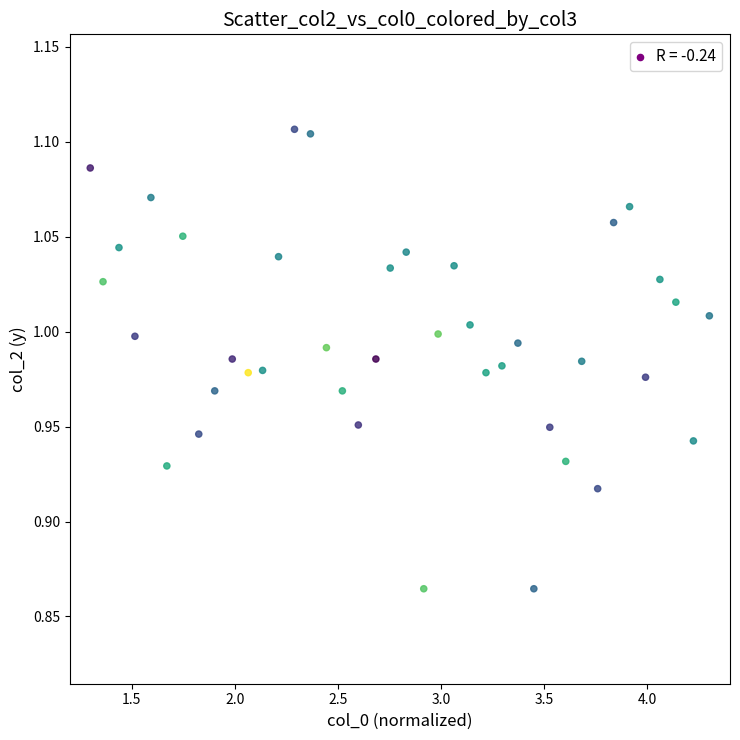

What is the range of X values (max minus min)?

3.0